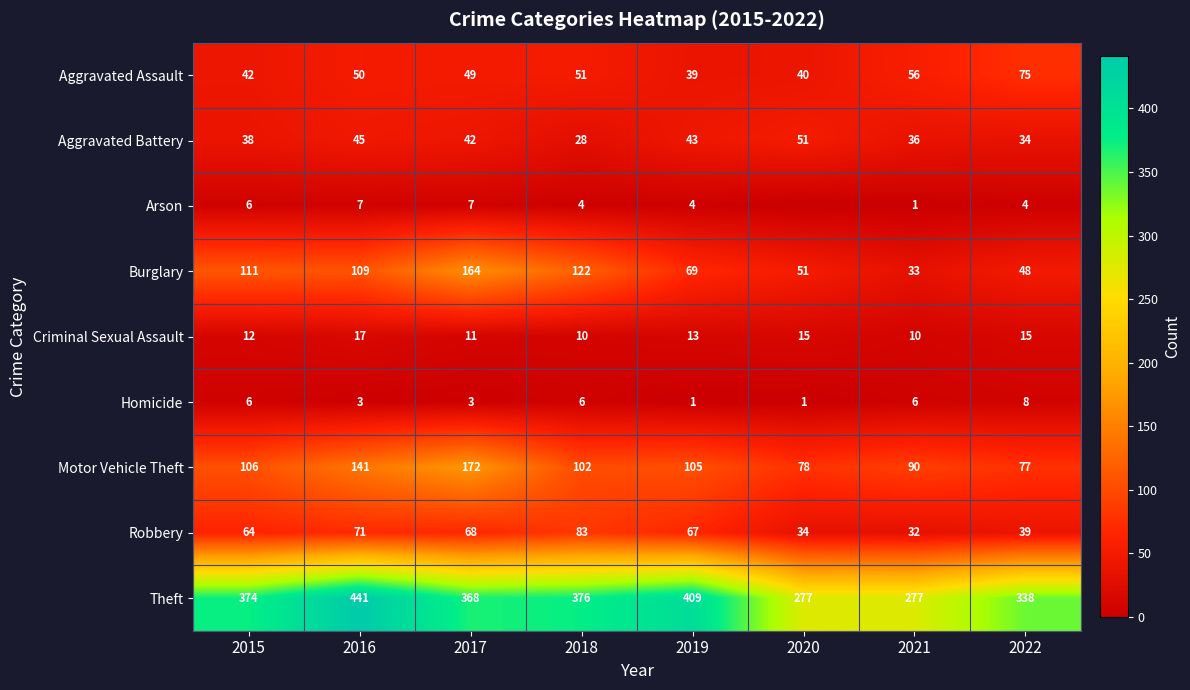

At which label is Aggravated Battery closest to 39?

2015